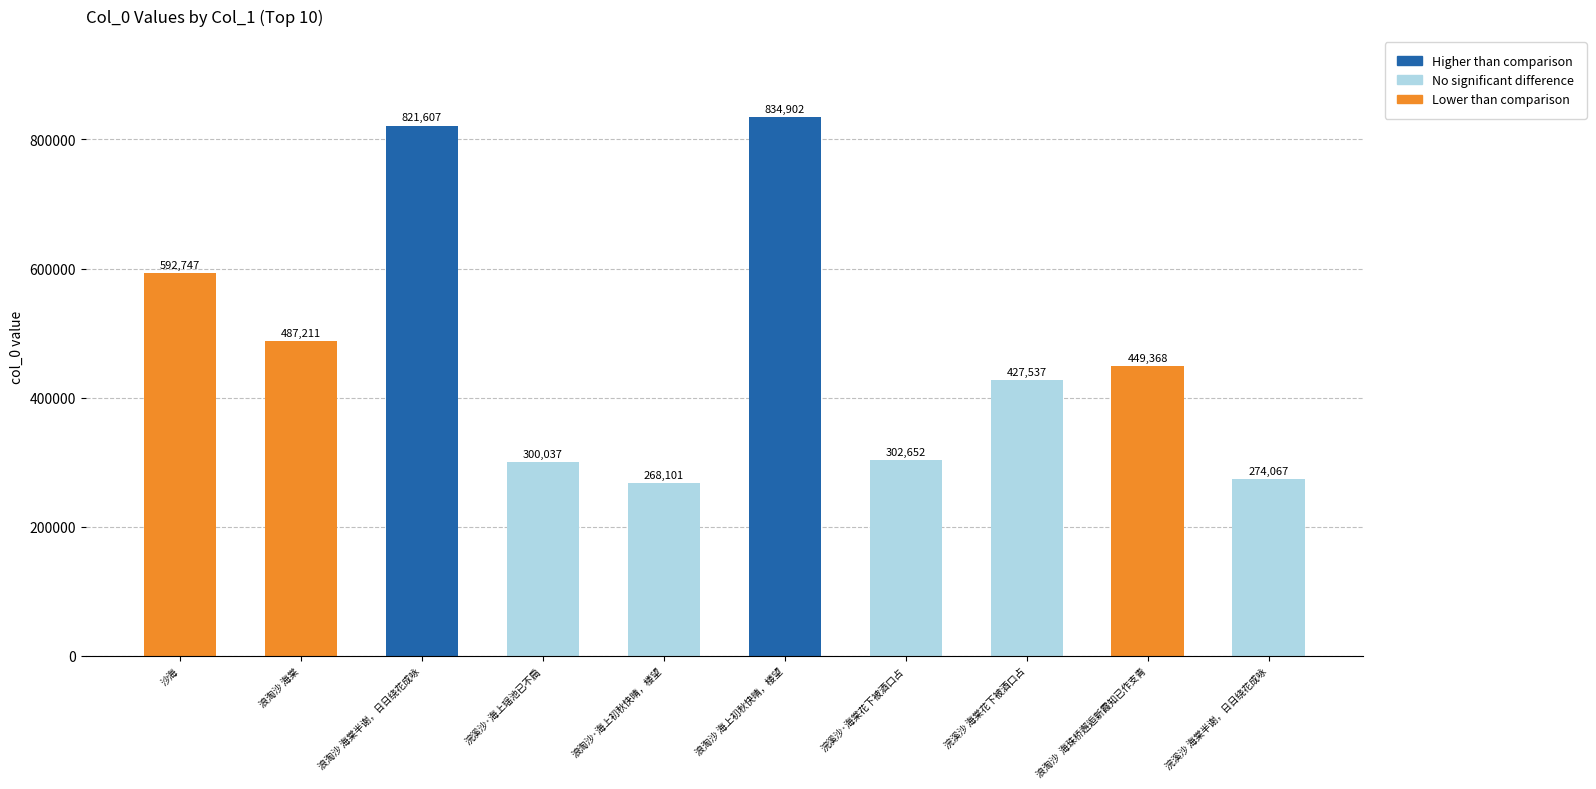

How many data points are less than 449368?

5